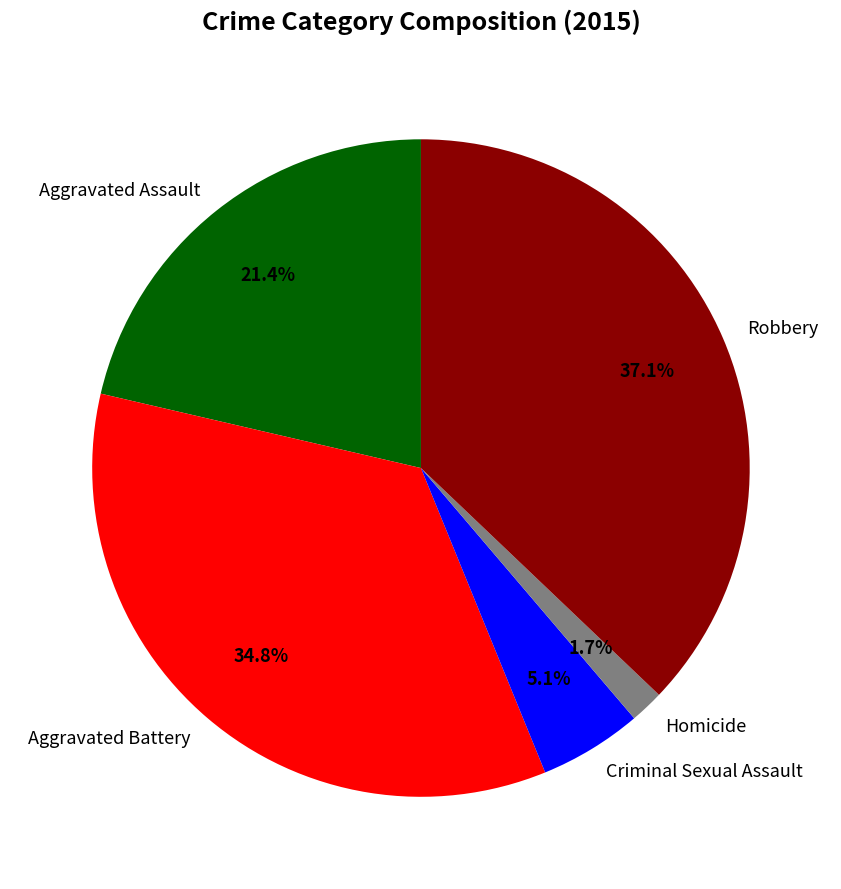

Is there any slice that represents more than half of the pie?

No